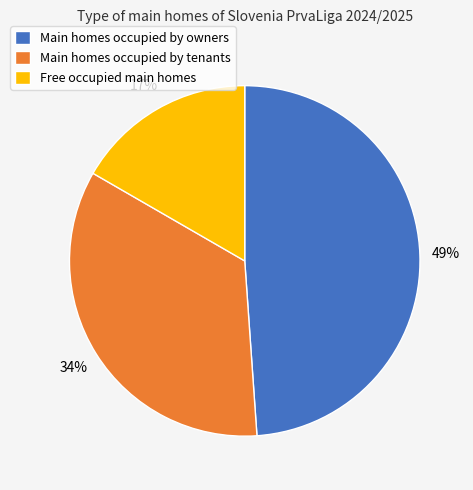

Rank the categories by value from lowest to highest.

Free occupied main homes, Main homes occupied by tenants, Main homes occupied by owners